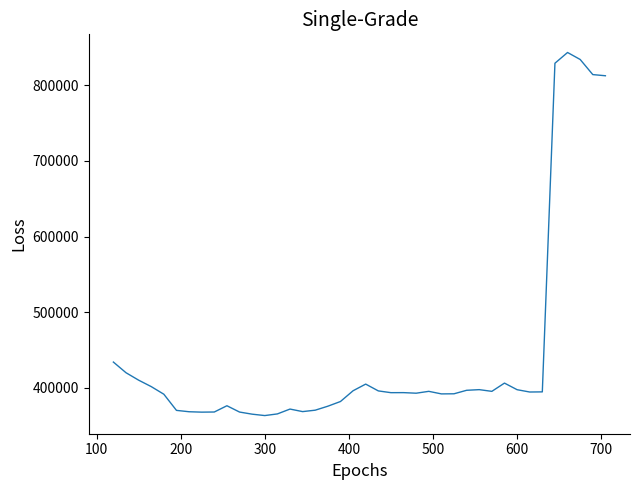

What is the difference between the maximum and minimum values?

479872